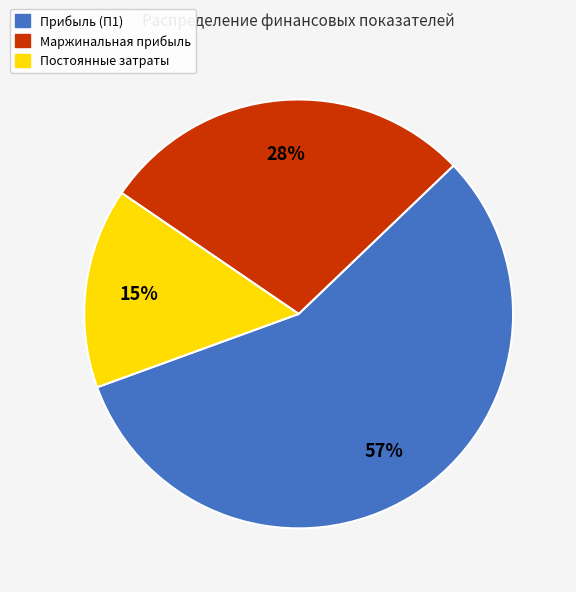

How many segments does this pie chart have?

3